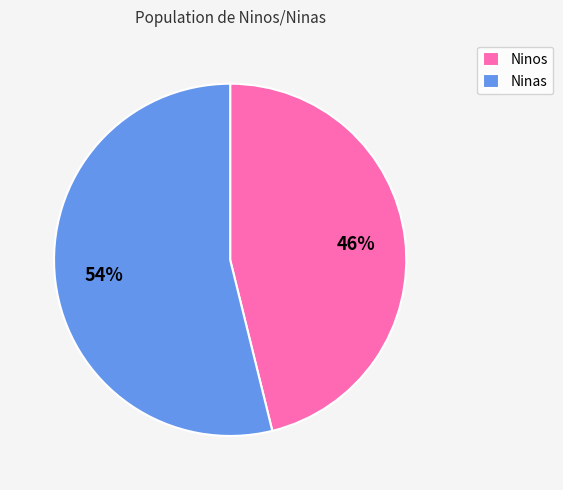

How many segments does this pie chart have?

2